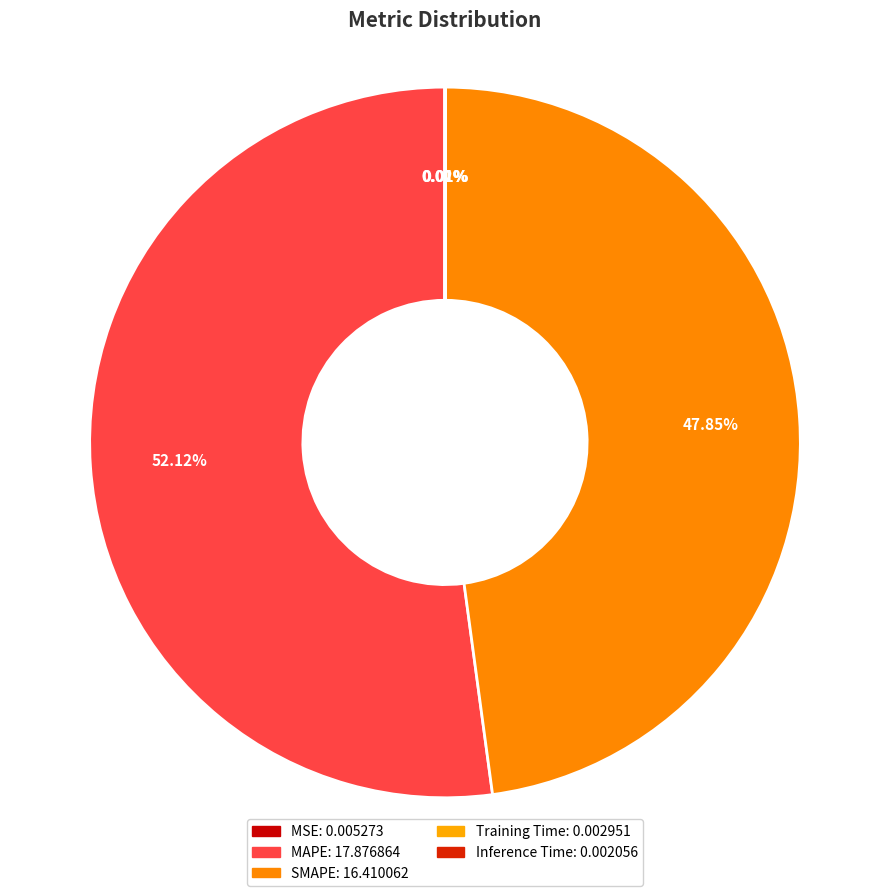

True or false: MAPE accounts for 52% of the total.

True